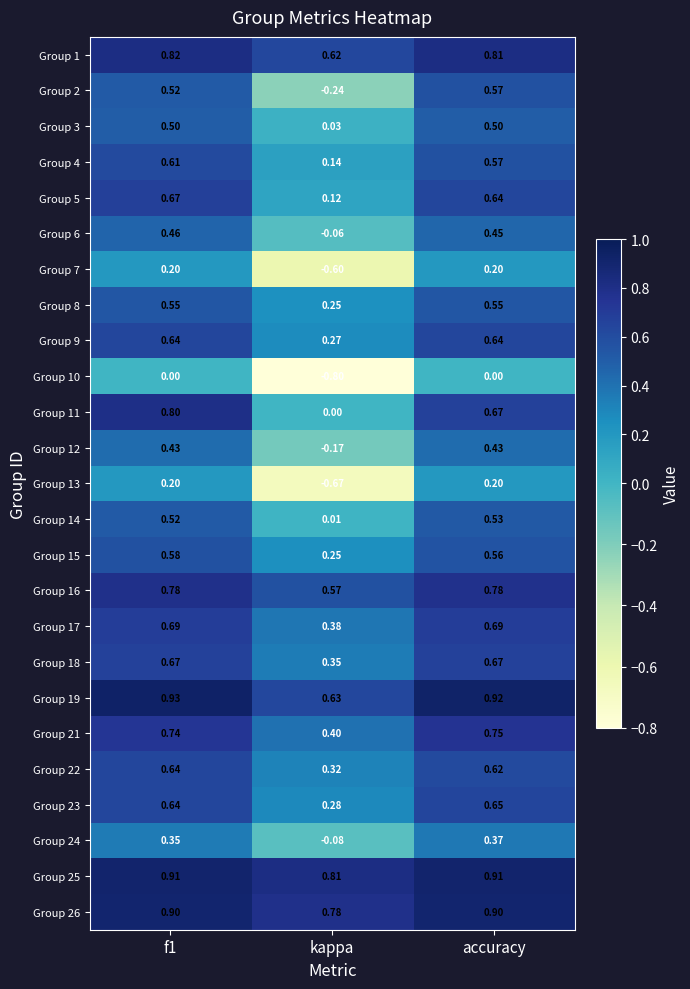

What is the smallest value displayed?

-0.8